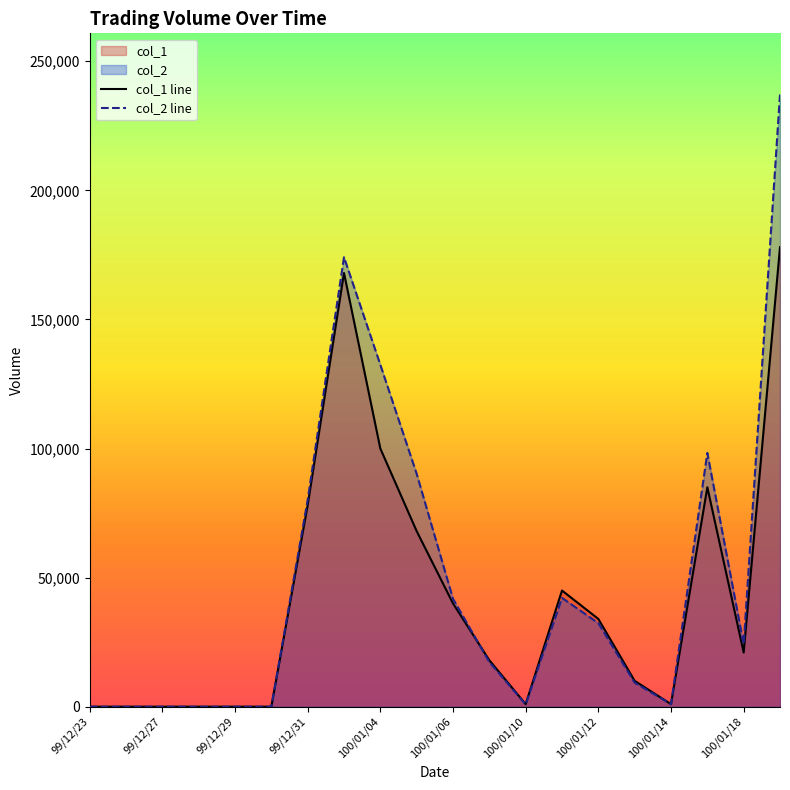

After their last crossing, which series has the higher values: col_1 or col_2?

col_2